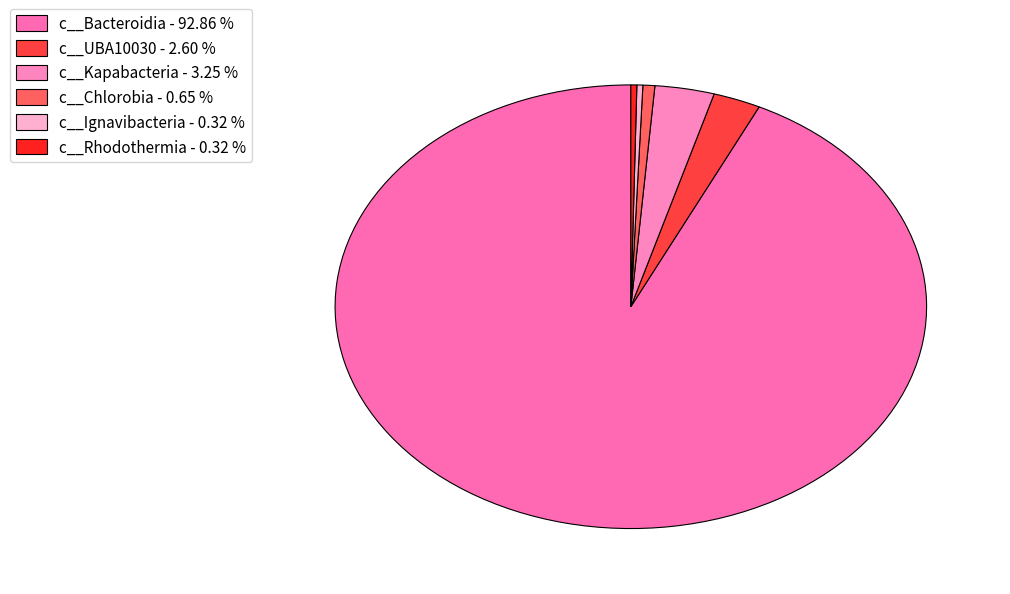

Count the number of slices in the pie.

6